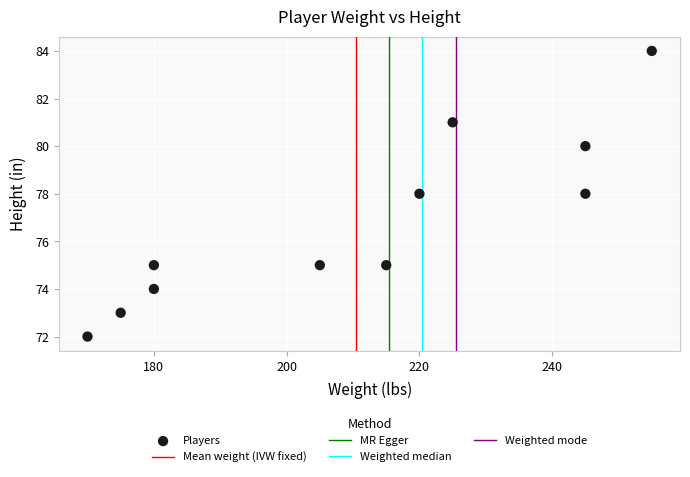

What is the range of Y values (max minus min)?

12